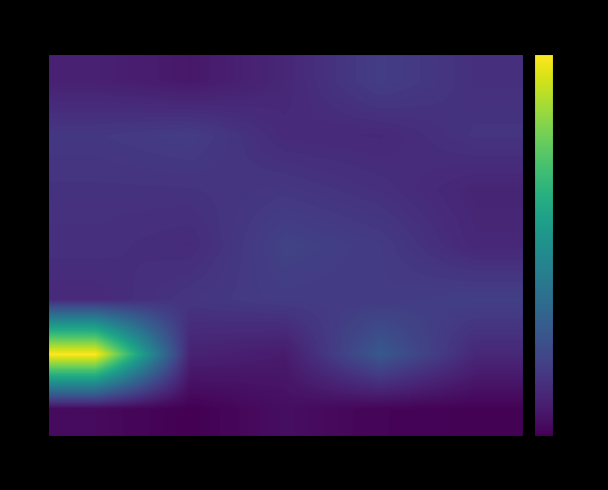

What is the sum of all 5 values?

40.9